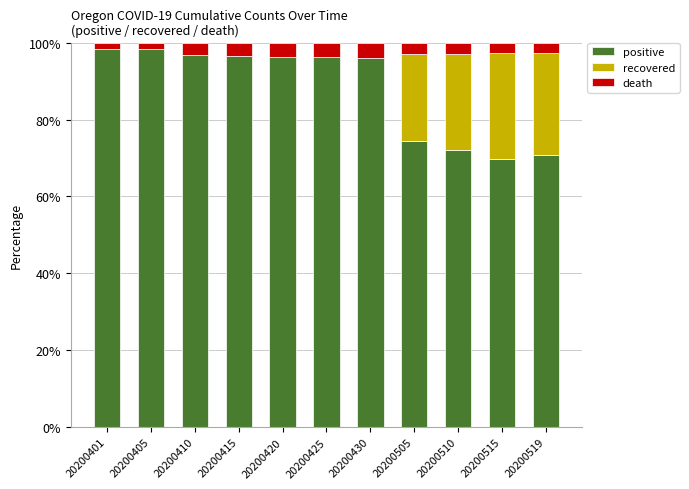

The positive series shows 135.0 at 20200425. True or false?

False